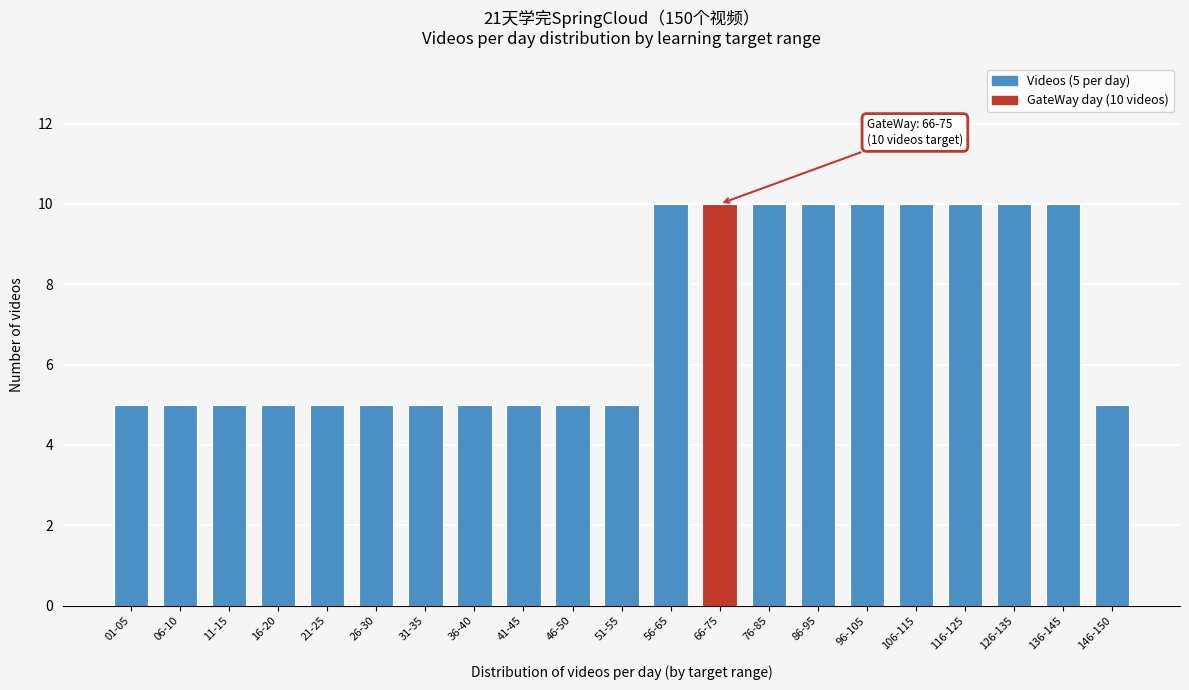

Reading left to right, list all the values displayed in this chart.

01-05=5	06-10=5	11-15=5	16-20=5	21-25=5	26-30=5	31-35=5	36-40=5	41-45=5	46-50=5	51-55=5	56-65=10	66-75=10	76-85=10	86-95=10	96-105=10	106-115=10	116-125=10	126-135=10	136-145=10	146-150=5